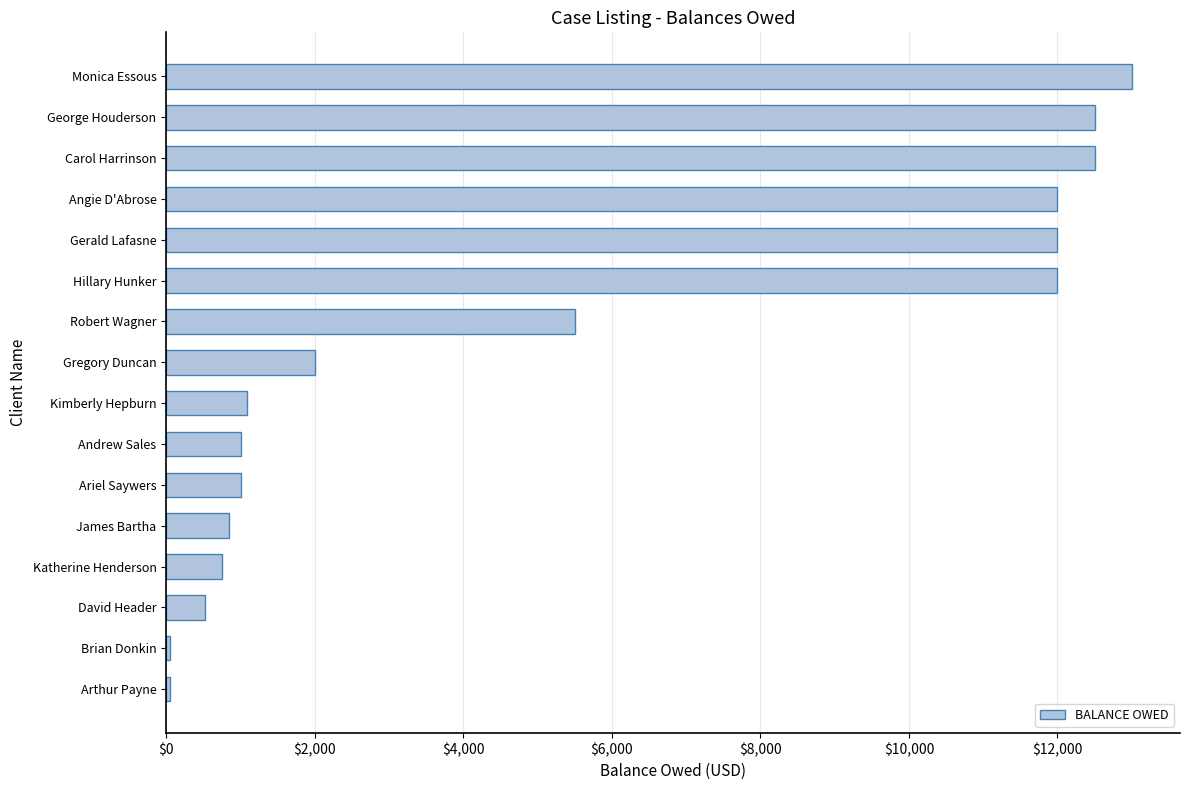

How many data points does each series have?

16